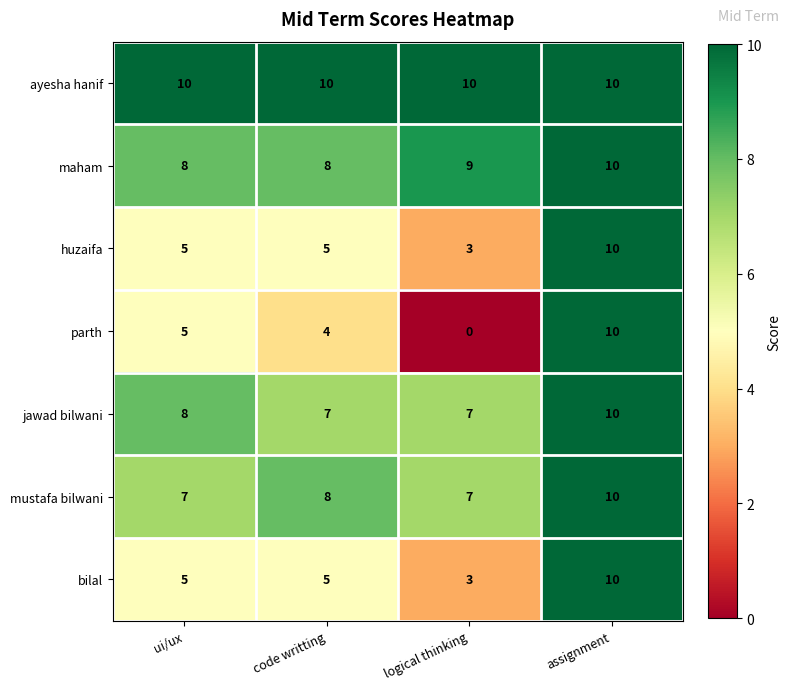

How many parth values are between 4 and 10?

3